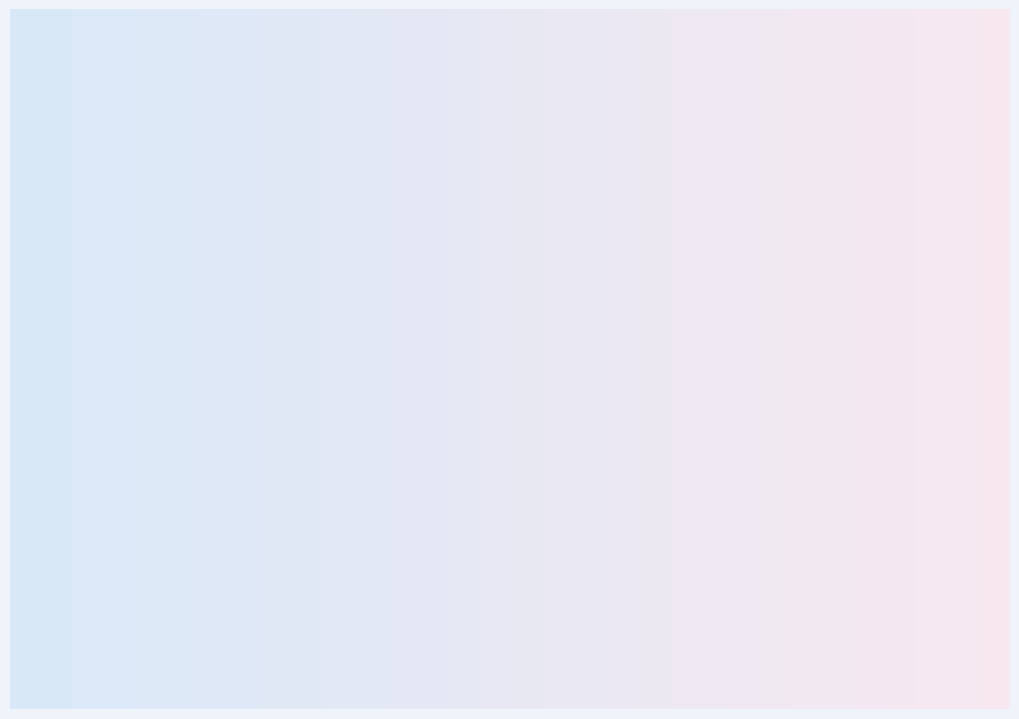

Count the number of slices in the pie.

9